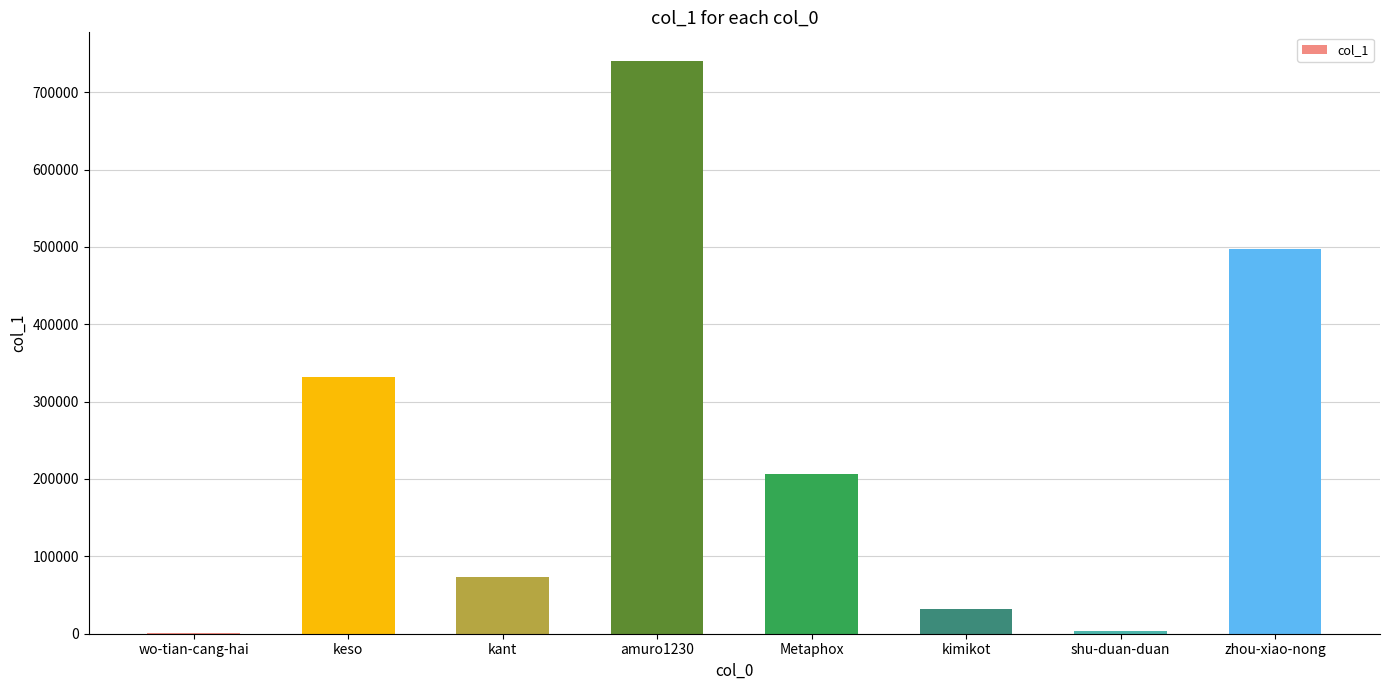

What is the sum of the values at kimikot and keso?

363209